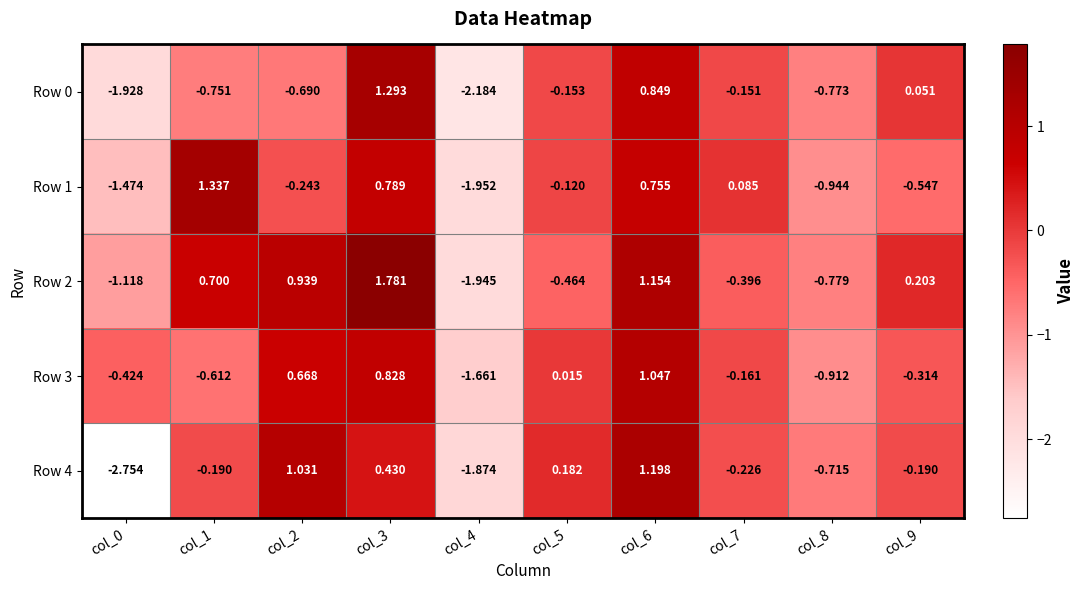

What is the spread (max minus min) of values at col_2?

1.7